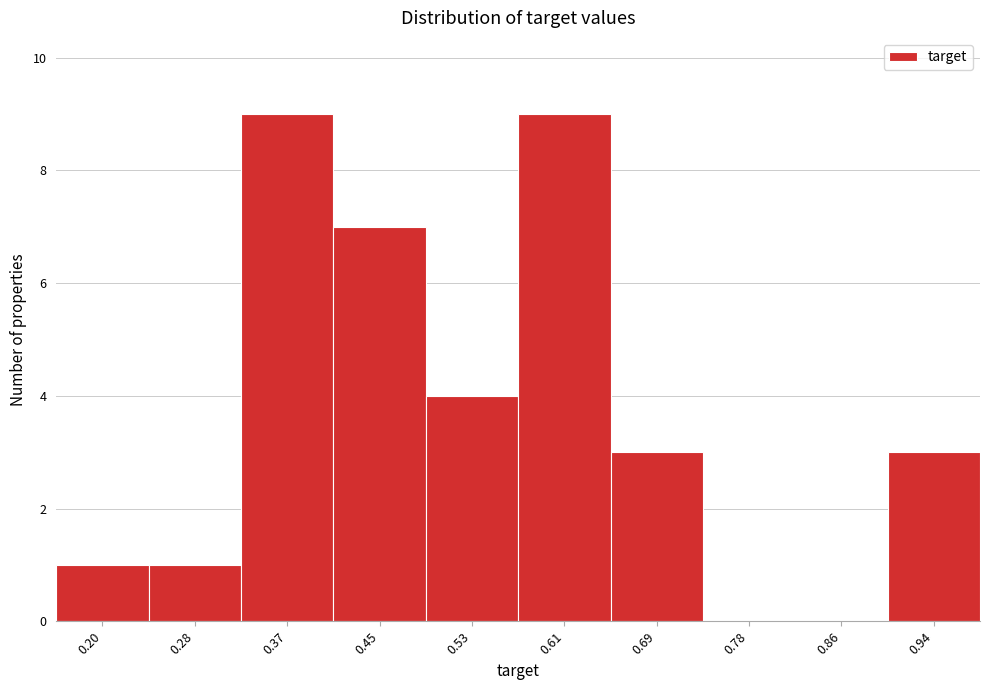

Reading left to right, transcribe this chart: for each bar, give the range it covers on the x-axis and its height. Neither the bar edges nor the heights are printed on the chart, so give them approximately, as read against the axes.

0.16 to 0.24: 1
0.24 to 0.32: 1
0.32 to 0.41: 9
0.41 to 0.49: 7
0.49 to 0.57: 4
0.57 to 0.65: 9
0.65 to 0.73: 3
0.73 to 0.82: 0
0.82 to 0.90: 0
0.90 to 0.98: 3